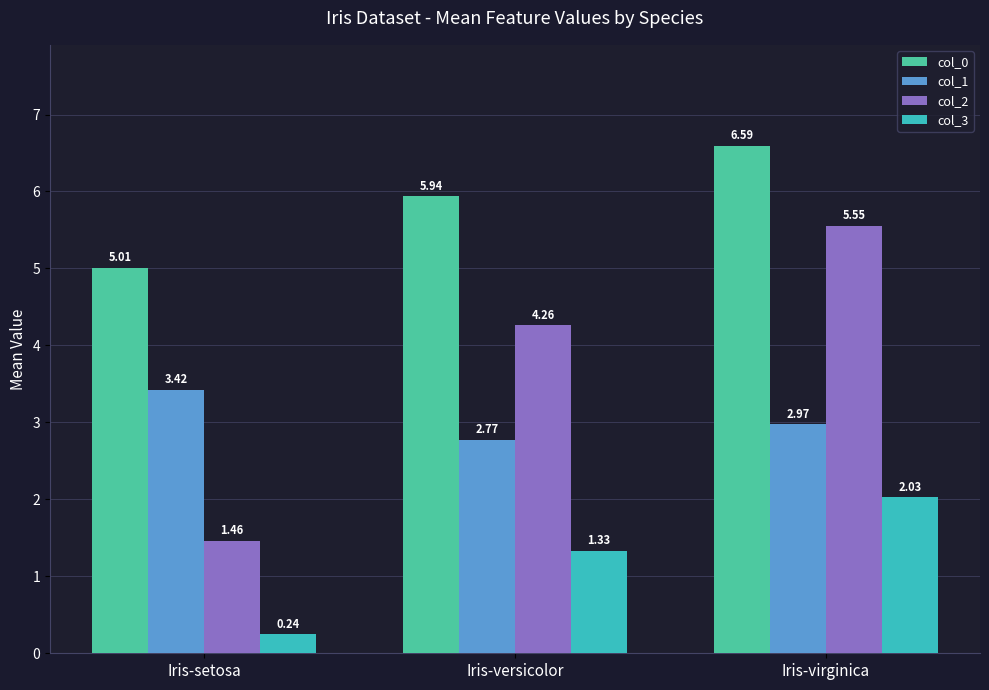

What is the sum of the col_3 values at Iris-setosa and Iris-versicolor?

1.6